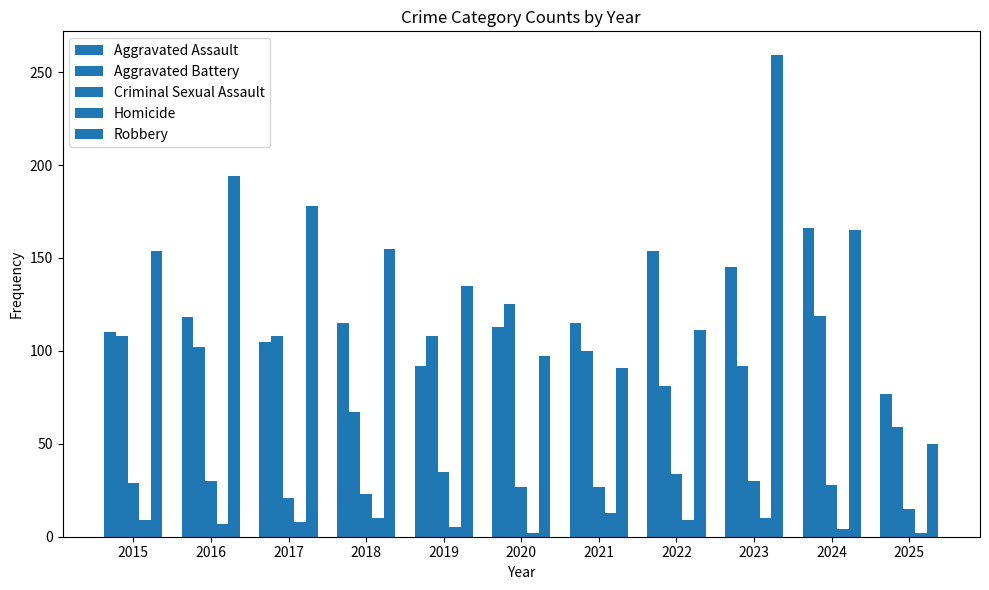

Does the chart contain any negative values?

No